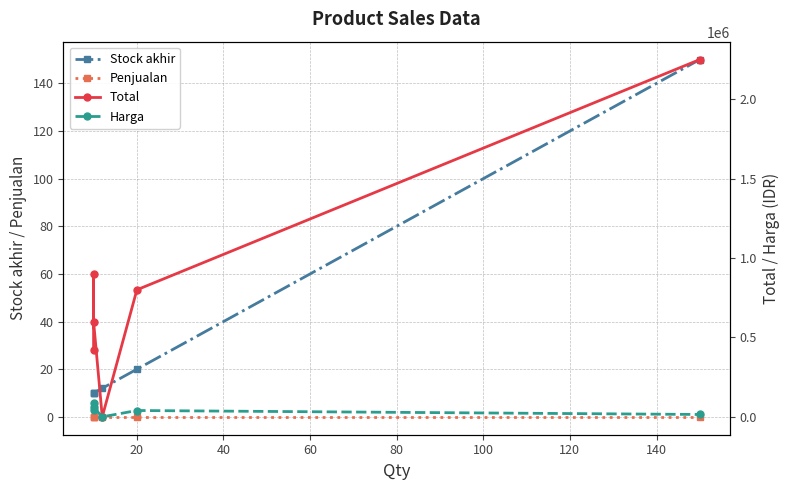

What is the value of the Total point at the 5th from the left?

800000